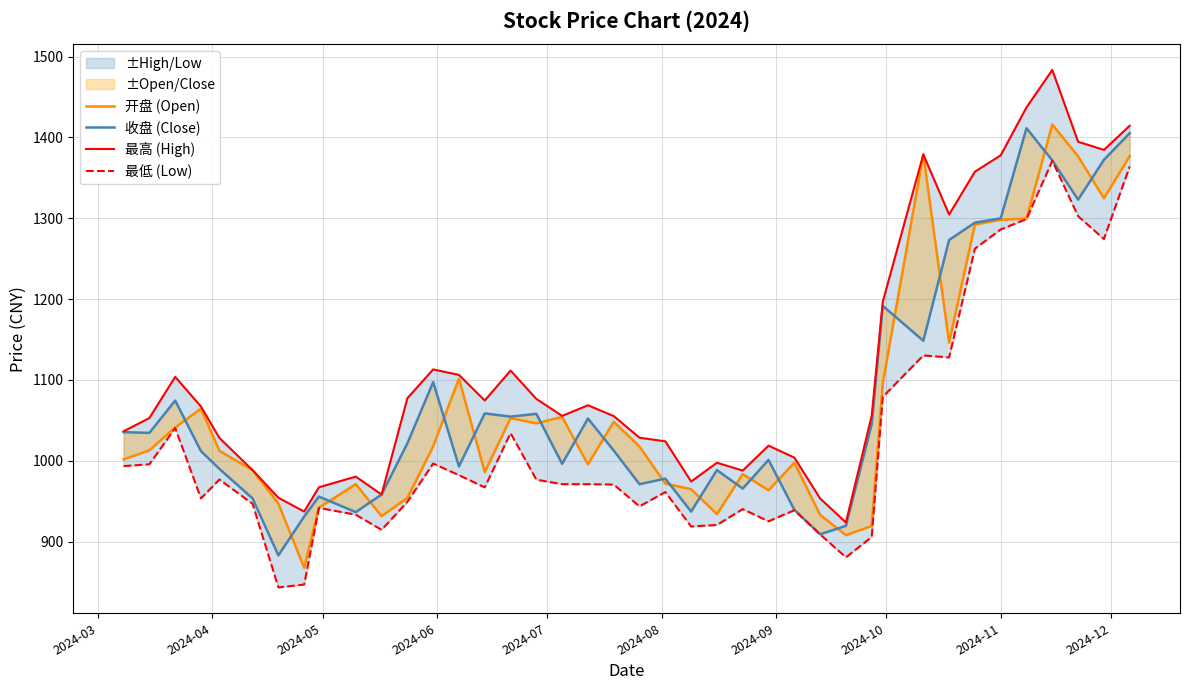

True or false: 最高 (High) and 收盘 (Close) intersect in this chart.

False